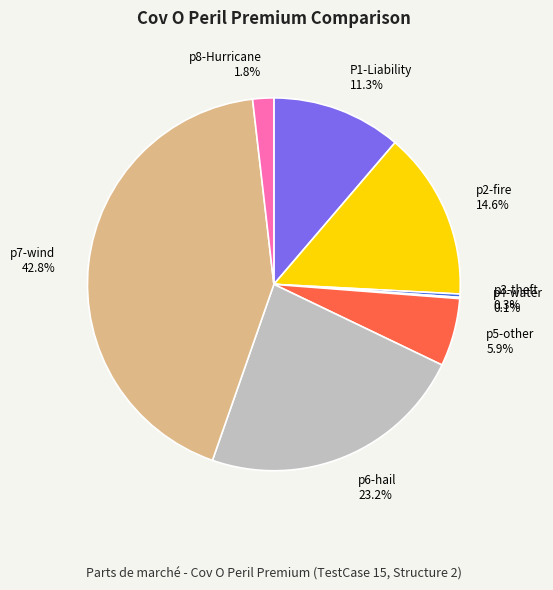

What is the ratio of the value at p5-other 5.9% to the value at p6-hail 23.2%?

0.3